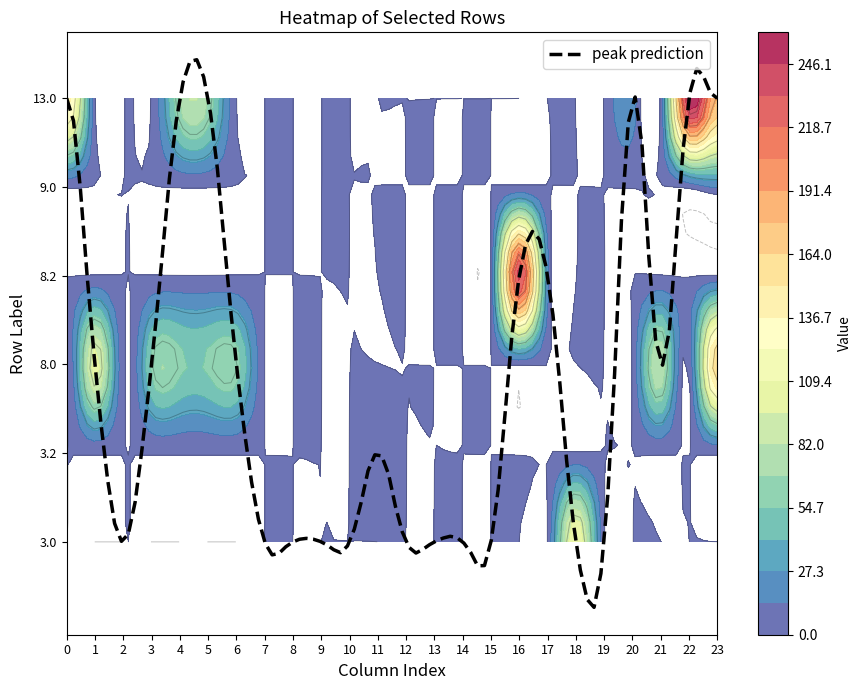

Reading left to right, what are all the values shown in this chart?

3.0: 0.0	0.0	0.0	0.0	0.0	0.0	0.0	0.0	0.0	0.0	0.0	0.0	0.0	0.0	0.0	0.0	0.0	0.0	111.6	0.0	0.0	0.0	0.0	0.0
3.2: 0.0	0.0	0.0	0.0	0.0	0.0	0.0	0.0	0.0	0.0	0.0	1.9	0.0	0.0	0.0	0.0	0.0	0.0	0.0	0.0	0.0	0.0	0.0	0.0
8.0: 0.0	103.5	0.0	58.4	58.9	57.8	62.0	0.0	0.0	0.0	0.0	0.0	0.0	0.0	0.0	0.0	0.0	0.0	0.0	0.0	0.0	81.8	0.0	165.3
8.2: 0.0	0.0	0.0	0.0	0.0	0.0	0.0	0.0	0.0	0.0	0.0	0.0	0.0	0.0	0.0	0.0	239.9	16.4	0.0	0.0	0.0	0.0	0.0	0.0
9.0: 0.0	0.0	0.0	0.0	0.0	0.0	0.0	0.0	0.0	0.0	0.0	0.0	0.0	0.0	0.0	0.0	0.0	0.0	0.0	0.0	0.0	0.0	0.0	13.6
13.0: 147.0	0.0	0.0	0.0	69.9	68.8	0.0	0.0	0.0	0.0	0.0	0.0	0.0	0.0	0.0	0.0	0.0	0.0	0.0	0.0	22.3	0.0	257.3	176.3